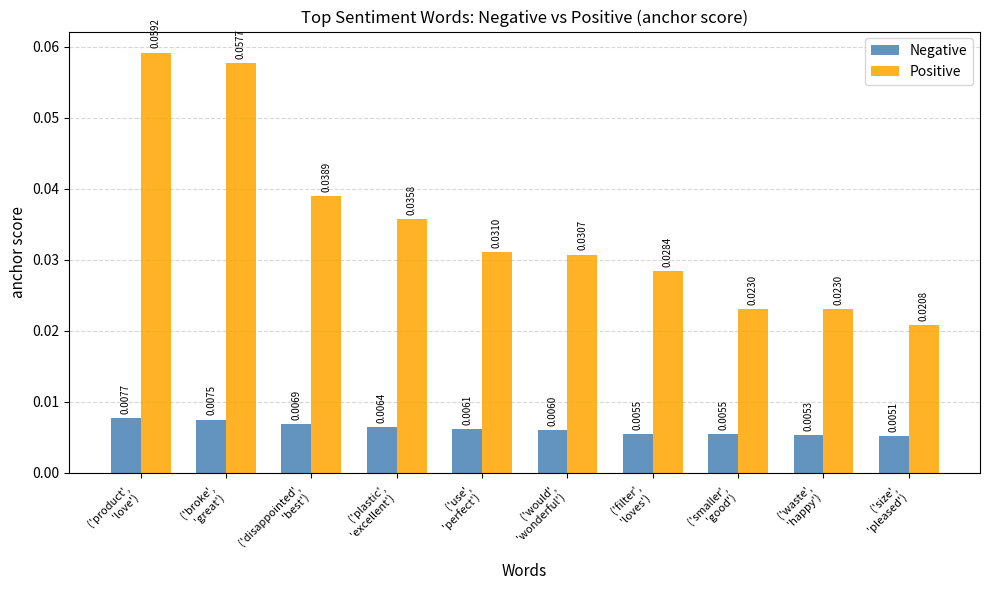

Which series has the largest total across all categories?

Positive